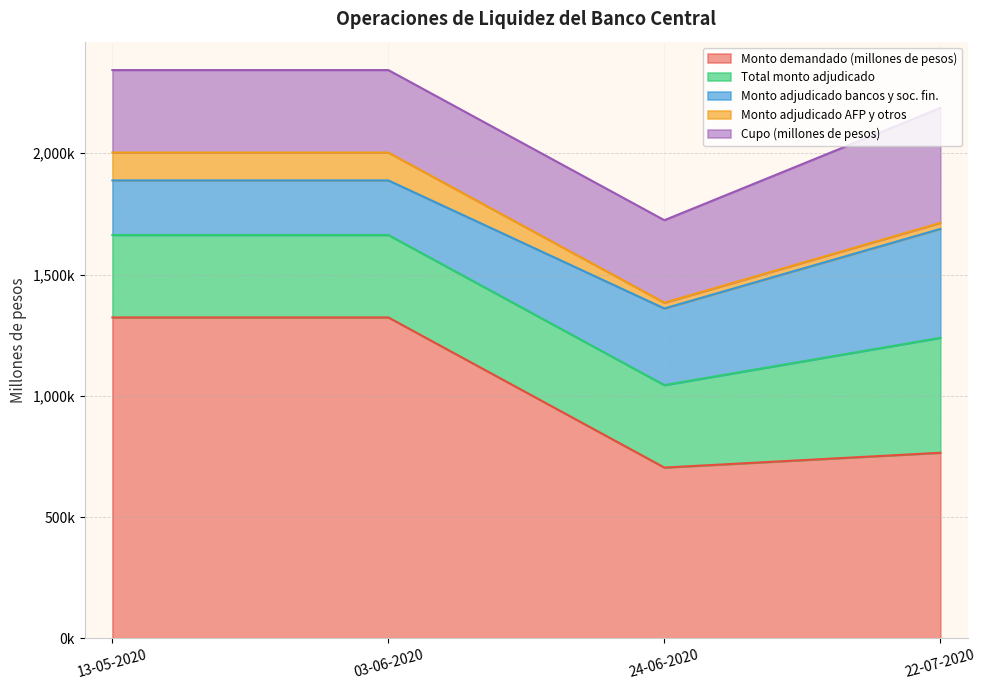

How many lines are shown in the chart?

5